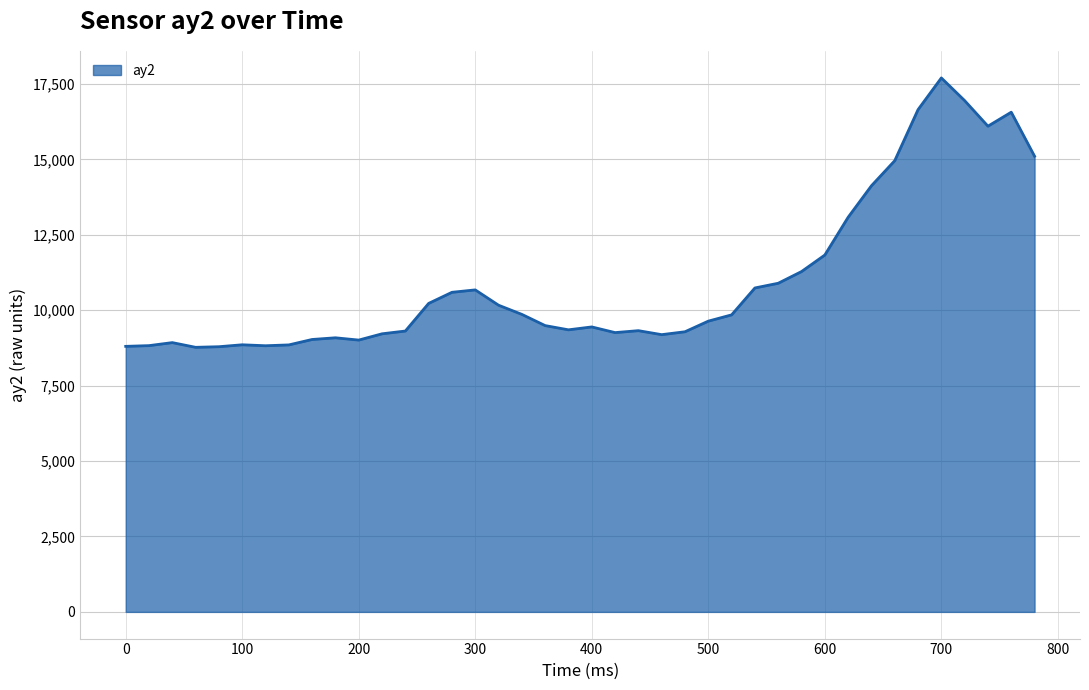

What is the minimum value shown in the chart?

8772